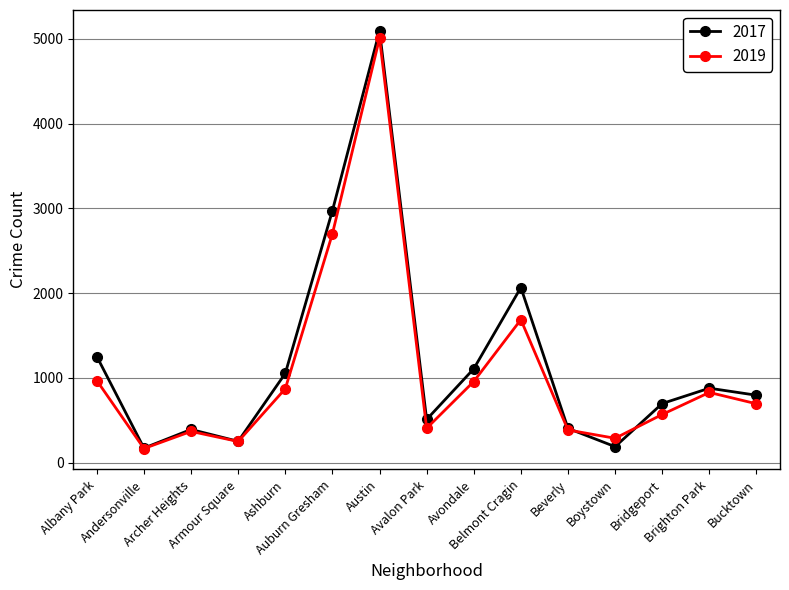

What is the value of the 2017 point at the 15th from the left?

795